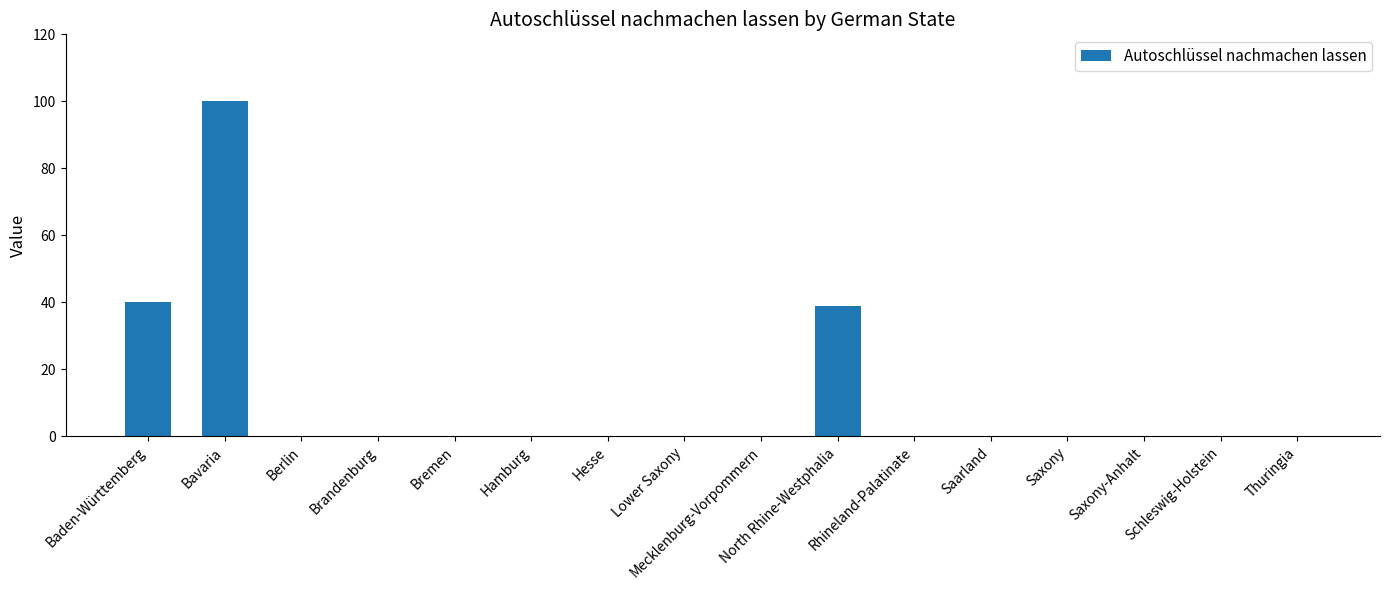

Reading left to right, list all the values displayed in this chart.

Baden-Württemberg=40	Bavaria=100	Berlin=0	Brandenburg=0	Bremen=0	Hamburg=0	Hesse=0	Lower Saxony=0	Mecklenburg-Vorpommern=0	North Rhine-Westphalia=39	Rhineland-Palatinate=0	Saarland=0	Saxony=0	Saxony-Anhalt=0	Schleswig-Holstein=0	Thuringia=0